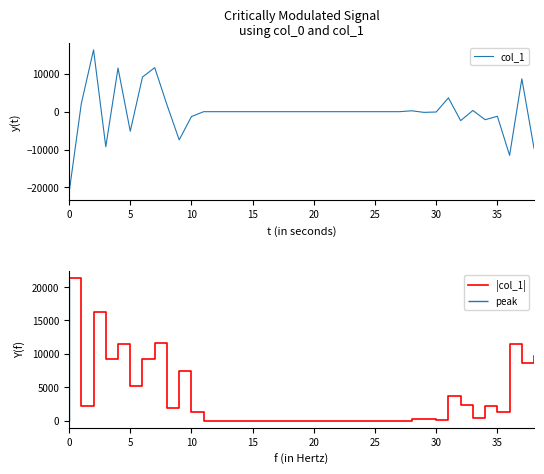

The |col_1| series shows 14701.6 at 25. True or false?

False